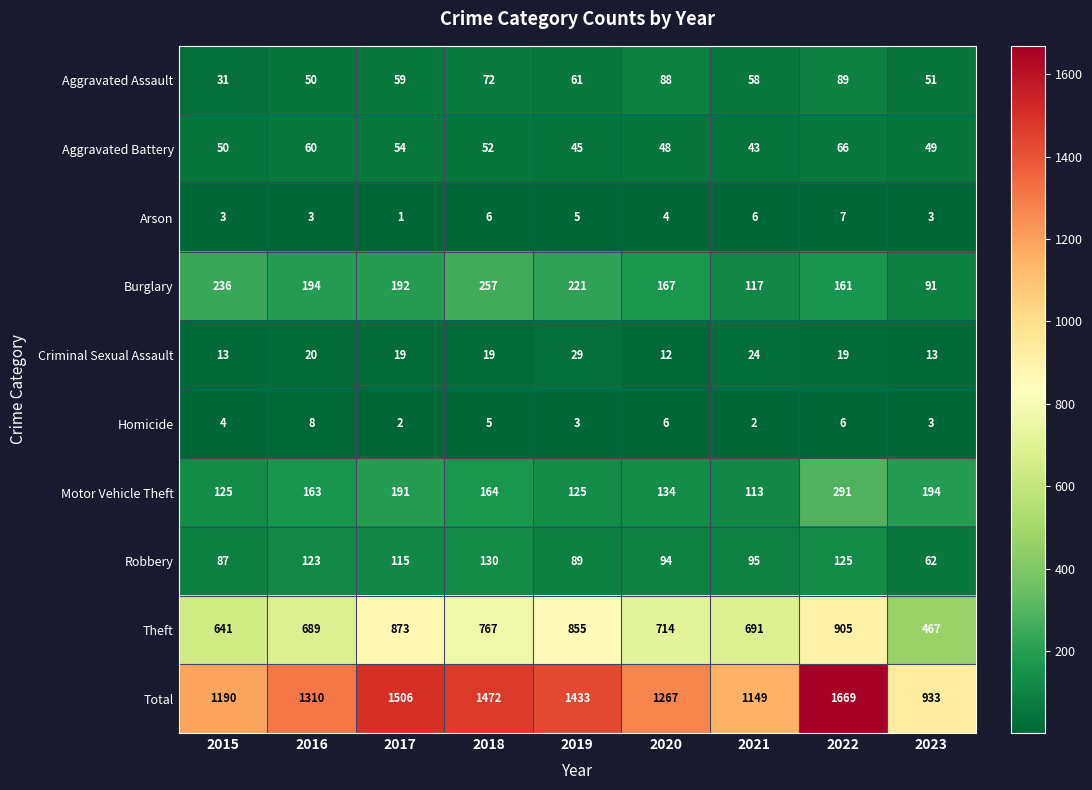

List the series in order of their peak value, highest first.

Total, Theft, Motor Vehicle Theft, Burglary, Robbery, Aggravated Assault, Aggravated Battery, Criminal Sexual Assault, Homicide, Arson